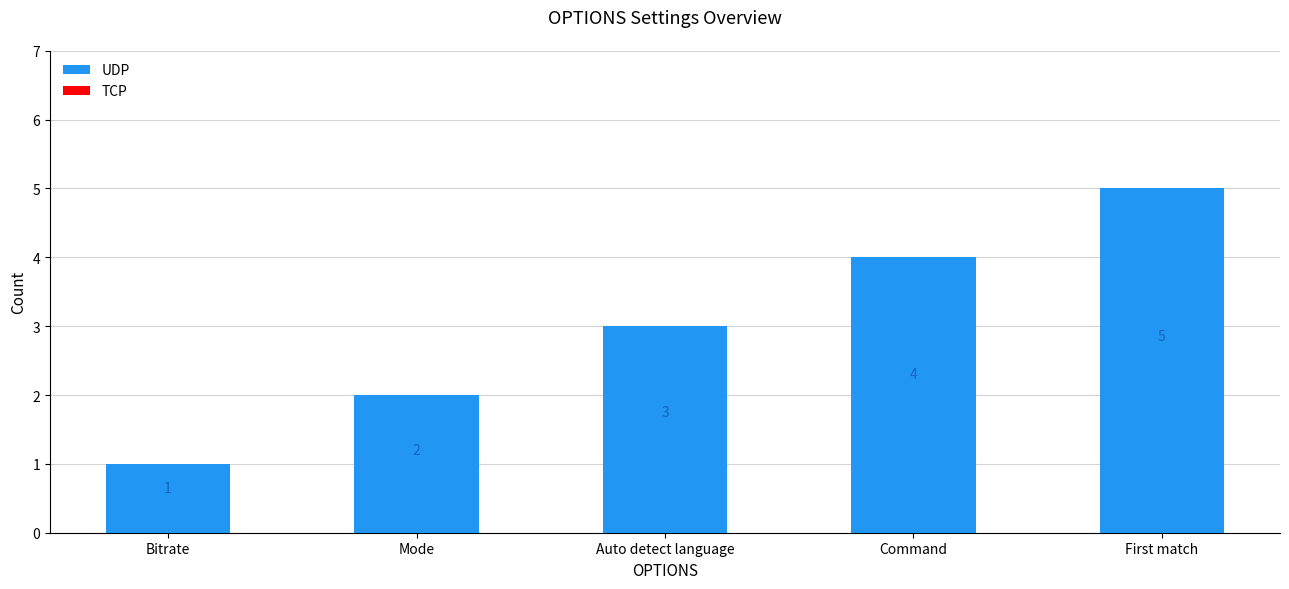

Between Bitrate and First match, which is larger?

First match